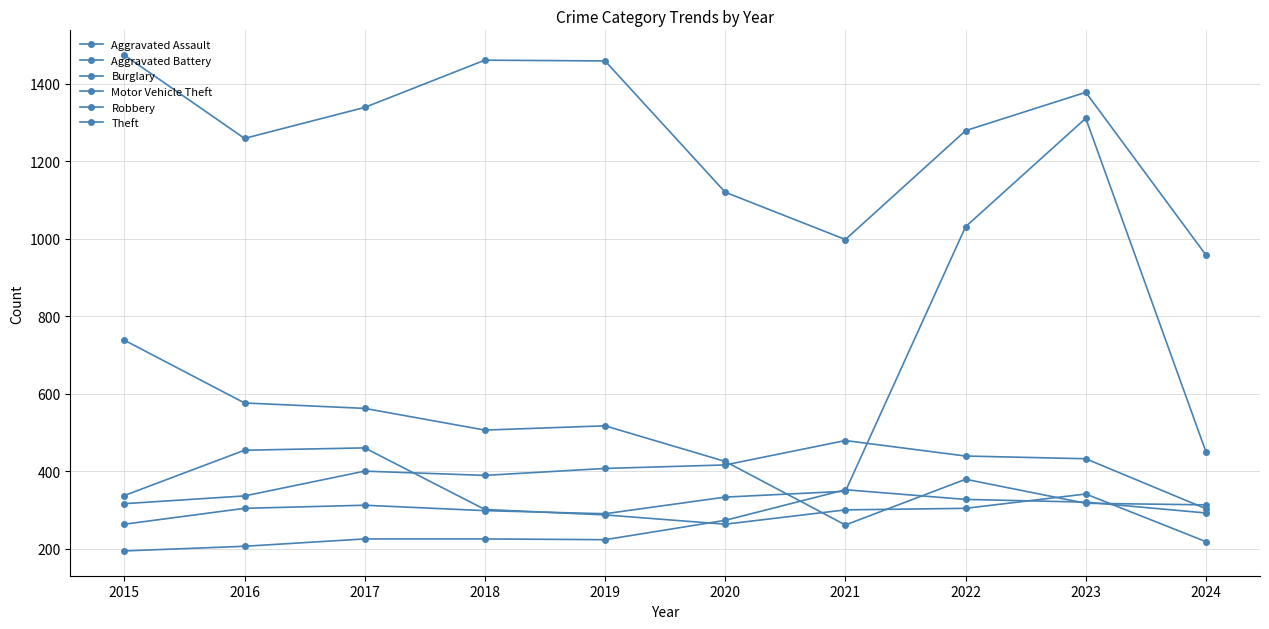

At which category does Theft reach its first local valley?

2016